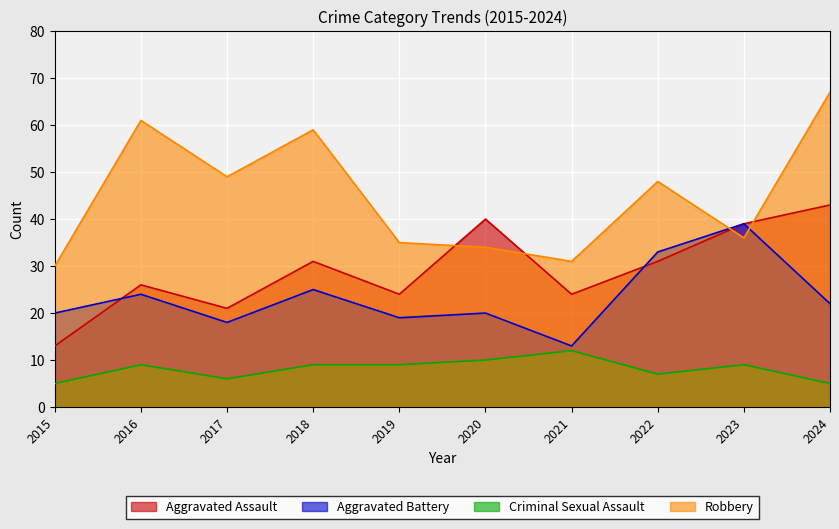

The Robbery series shows 71 at 2022. True or false?

False